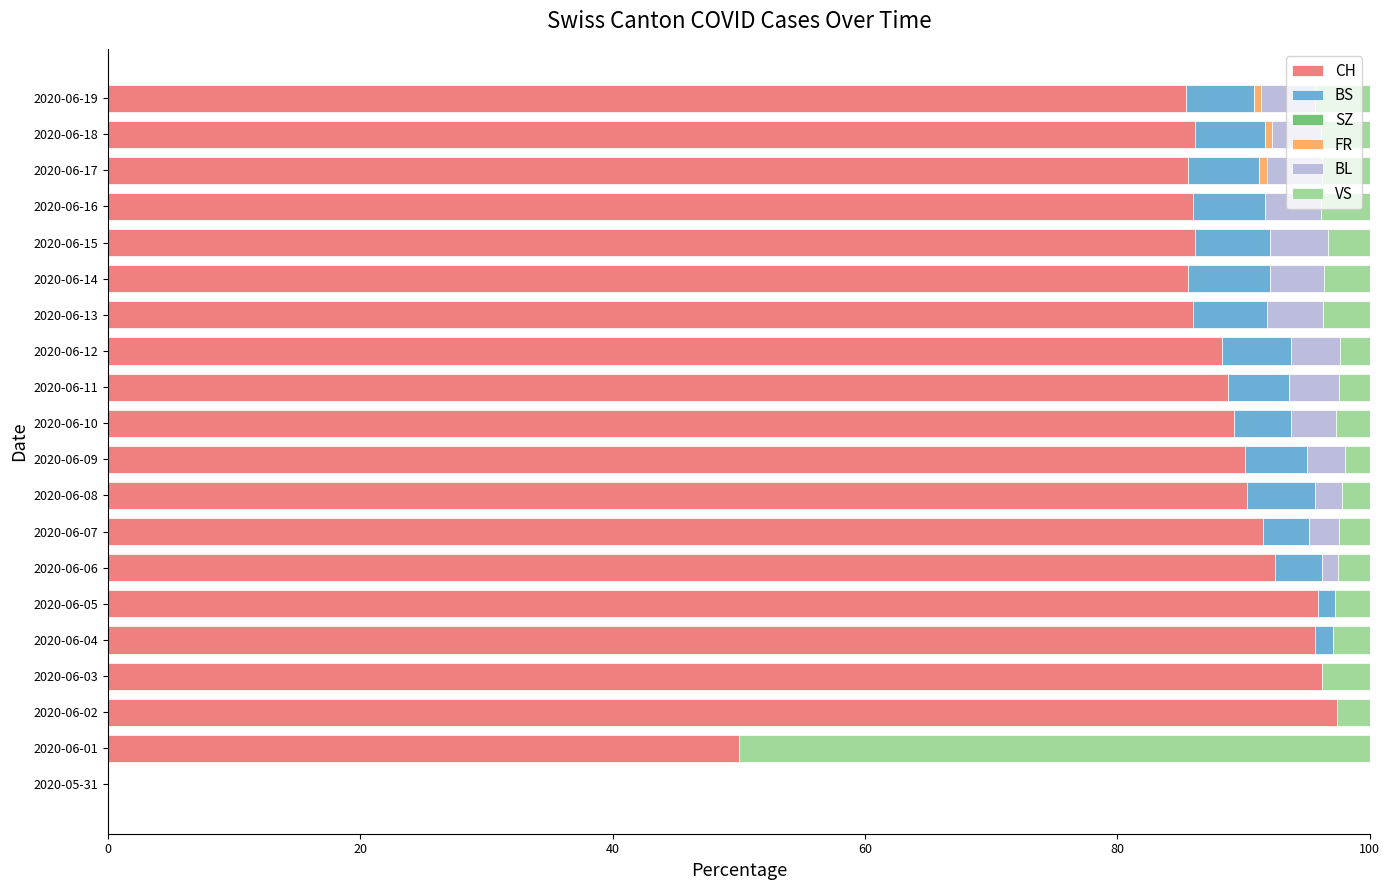

The value of CH at 2020-06-02 is 97.4. True or false?

True